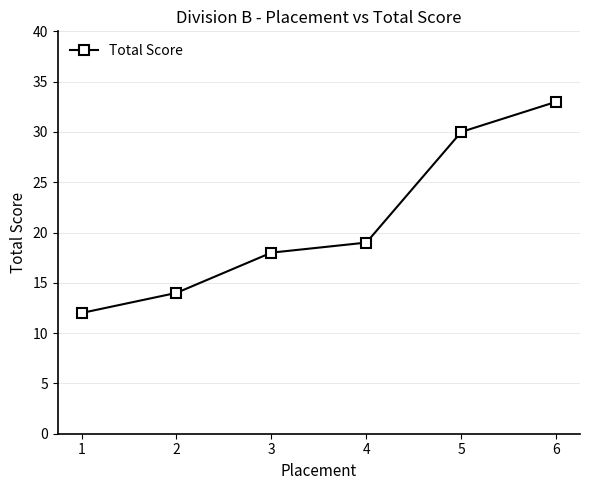

Does the chart display data point markers on the line(s)?

Yes